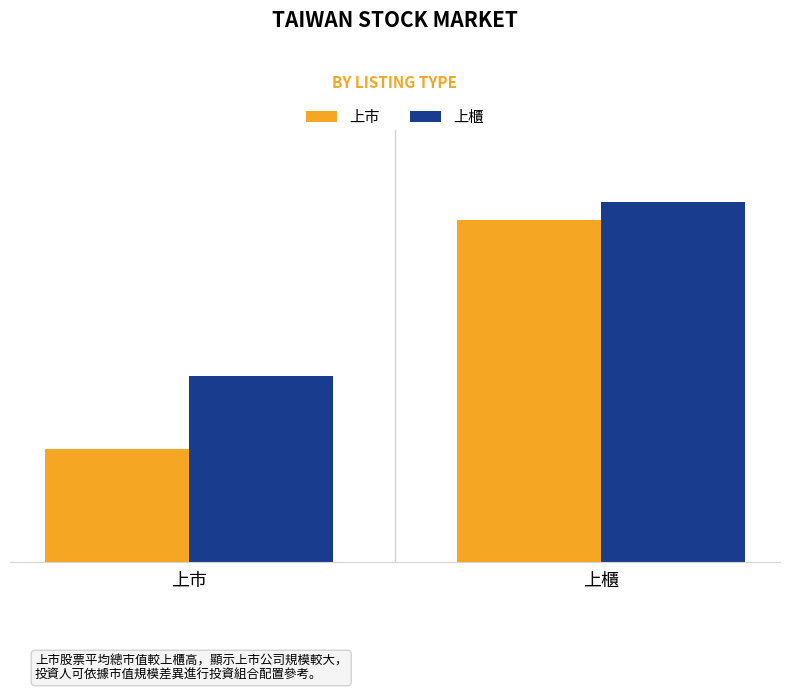

Reading left to right, extract all data points from this chart.

上市: 上市=30161	上櫃=91031
上櫃: 上市=49470	上櫃=95652